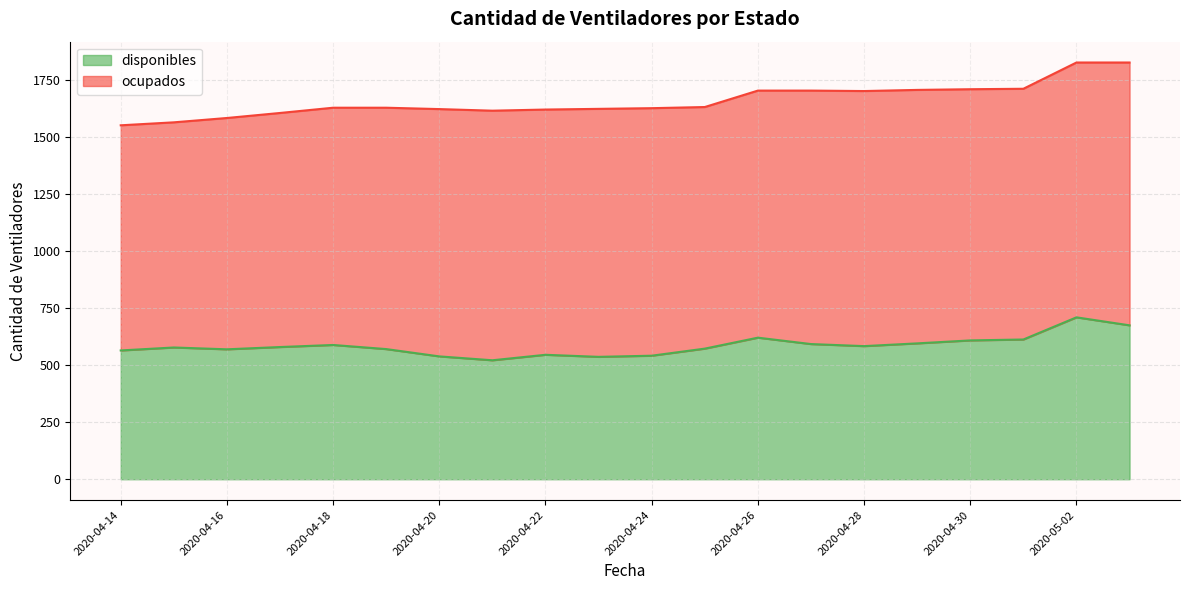

How many categories are shown in the chart?

20